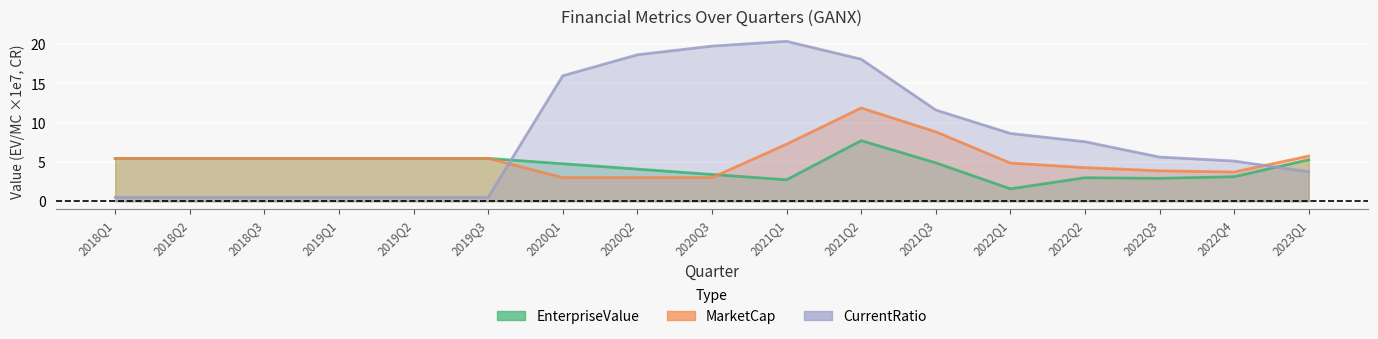

Which series has the widest spread of values?

CurrentRatio